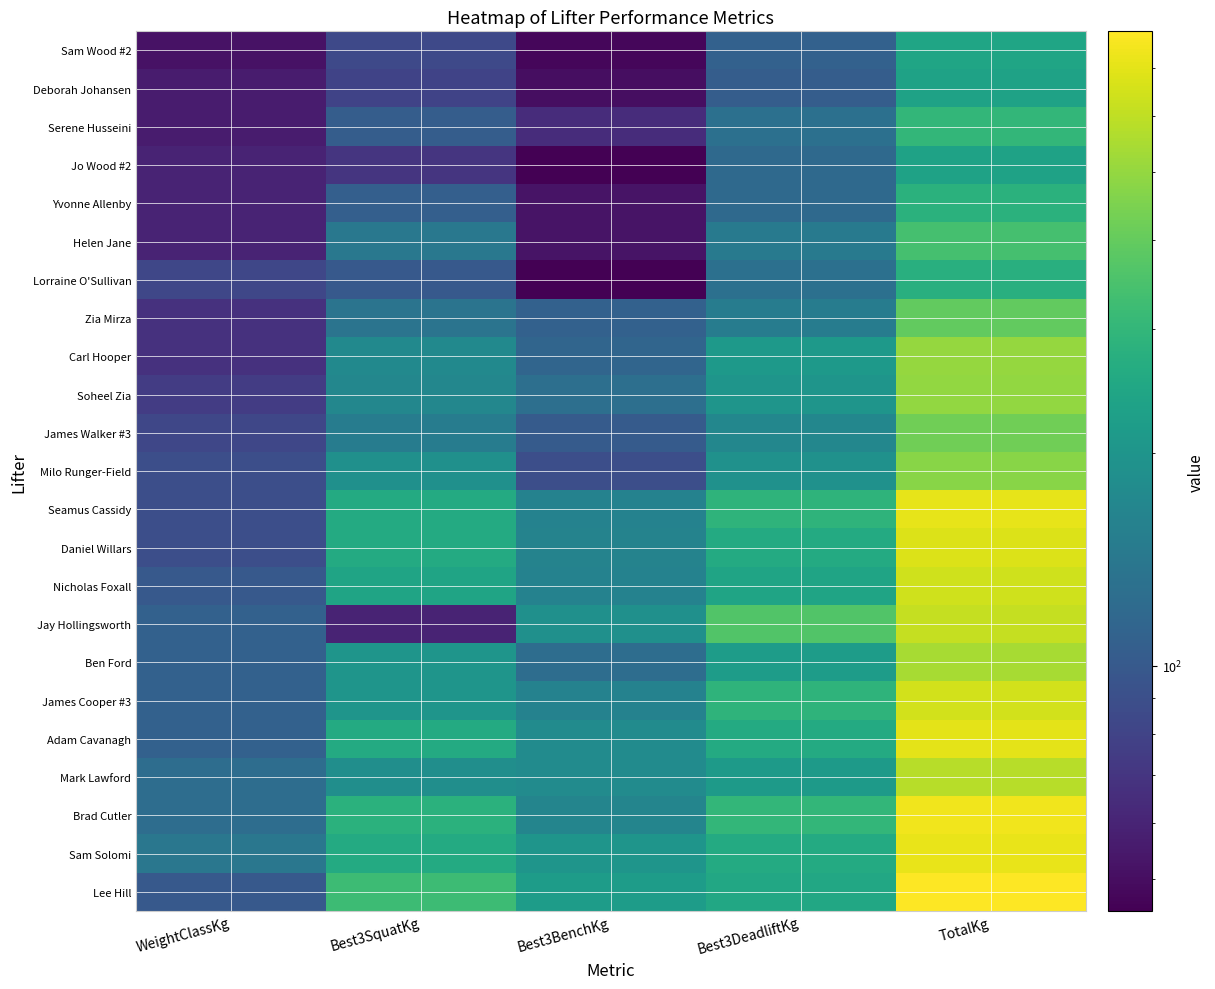

What is the difference between the highest and lowest values at Best3SquatKg?

260.0